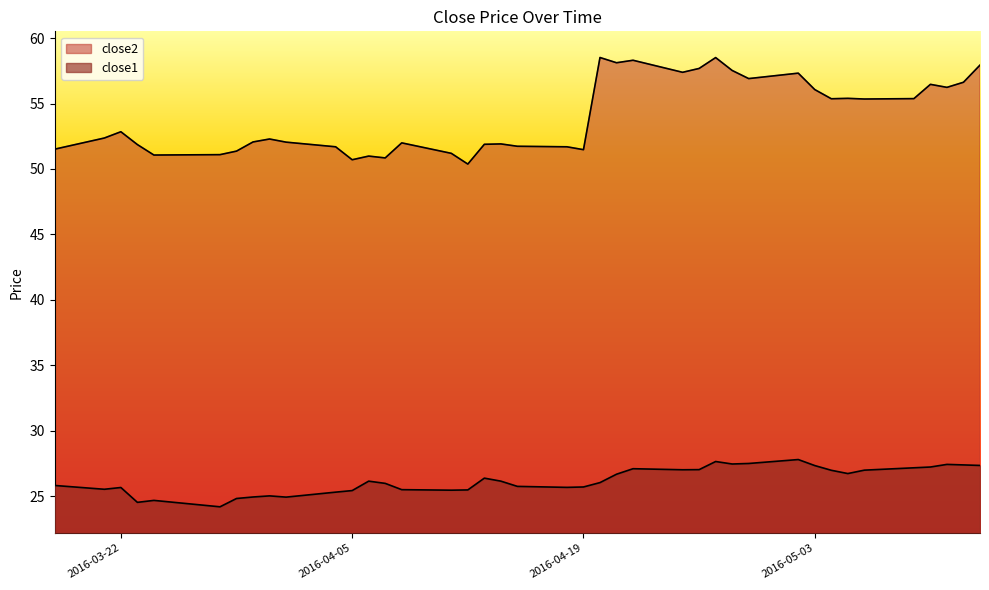

Between 2016-03-22 and 2016-04-07, which is larger?

2016-03-22